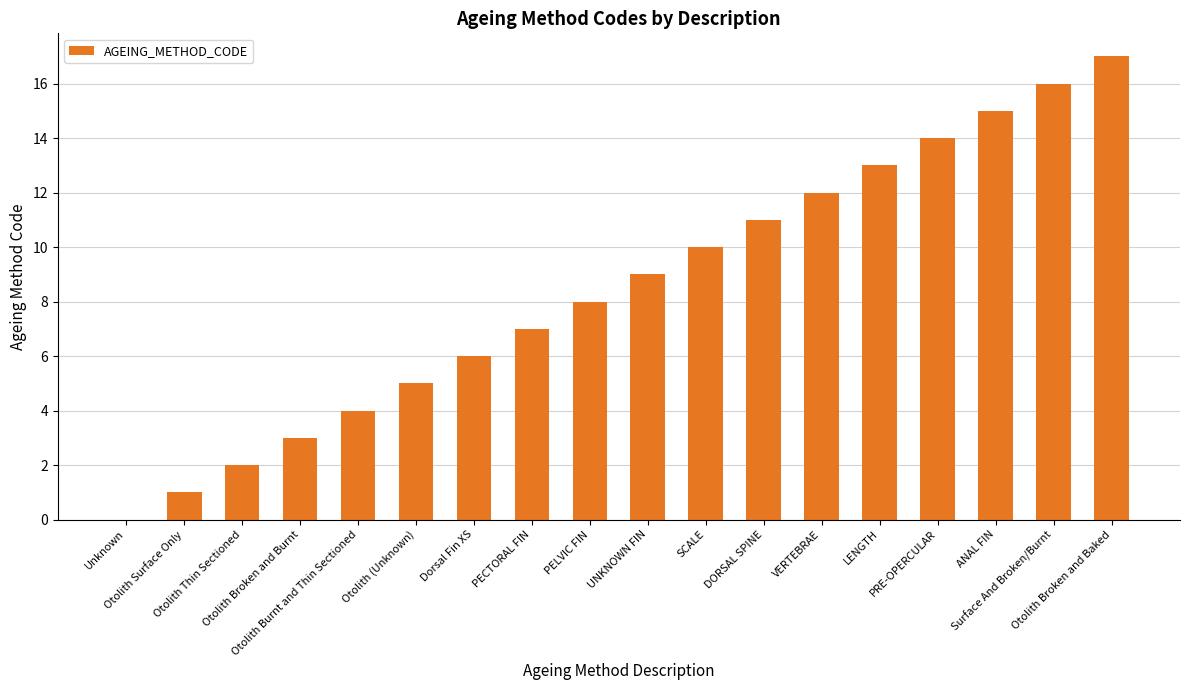

What is the sum of all values?

153